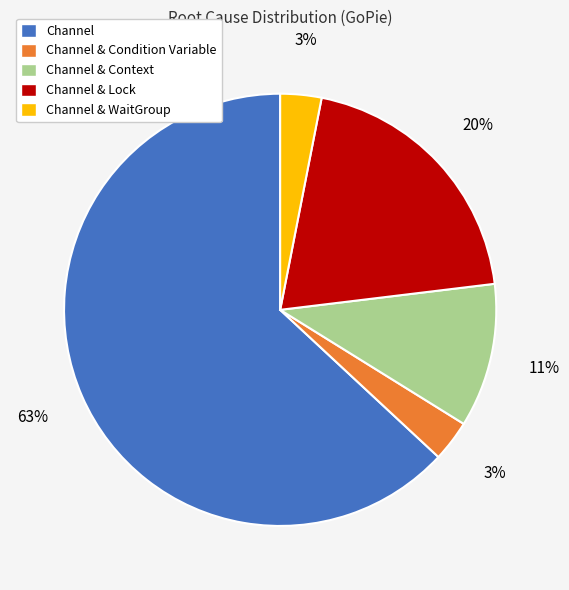

What is the largest slice in the pie chart?

Channel